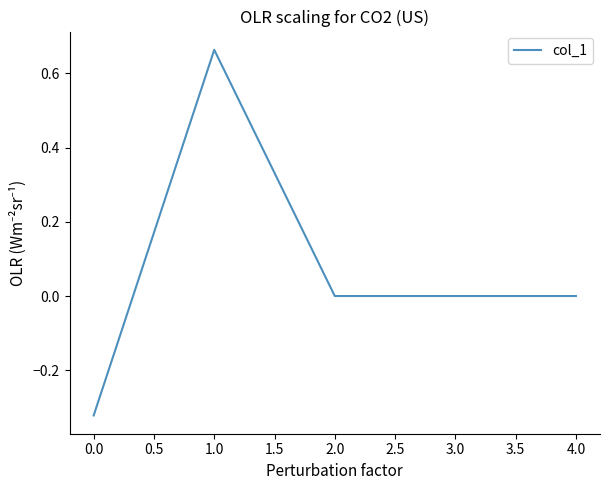

Is it true that the value at 1.0 is 1.1?

False